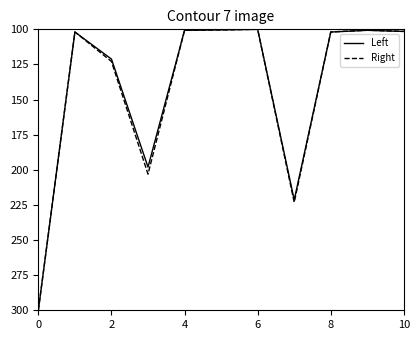

What is the lowest value of the Left series?

100.0